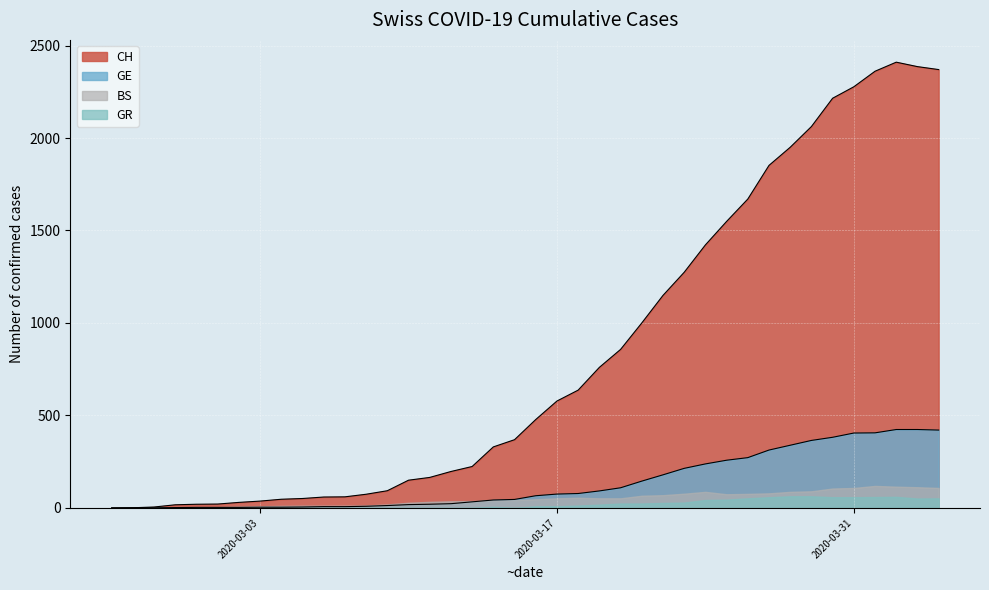

Which series has the largest range (max minus min)?

CH